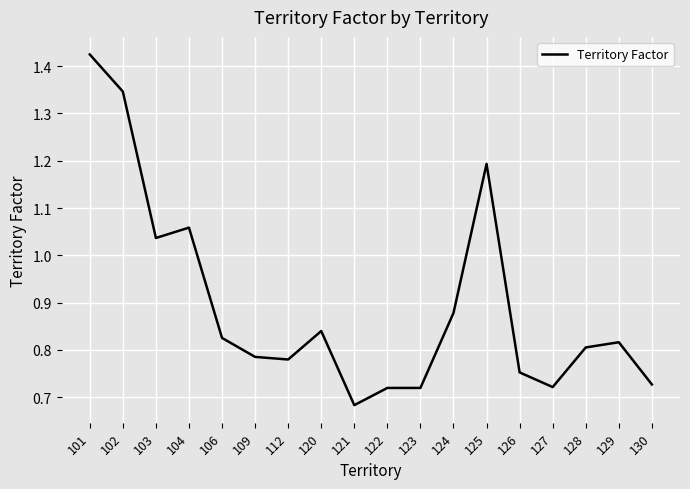

Is this an area chart (filled region under the line)?

No